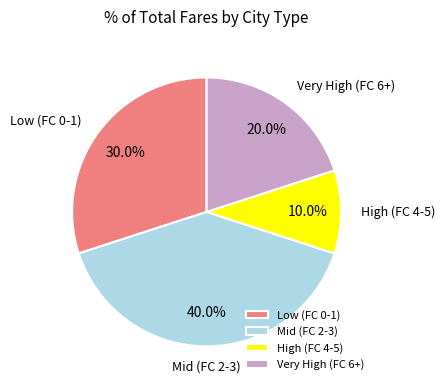

What is the largest slice in the pie chart?

Mid (FC 2-3)